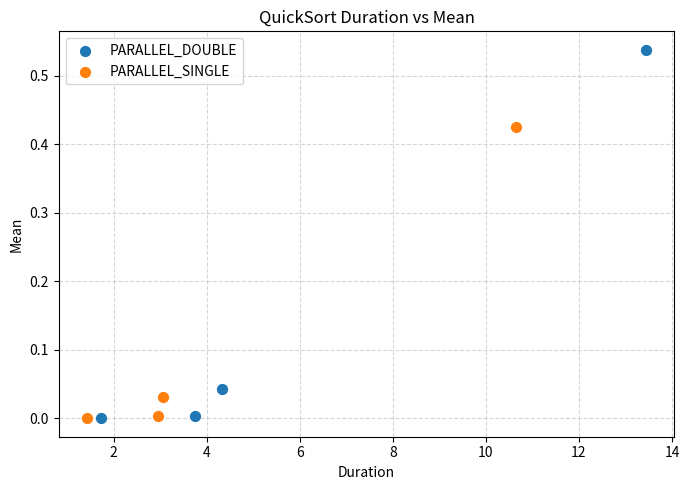

Which series reaches the maximum Y coordinate?

PARALLEL_DOUBLE